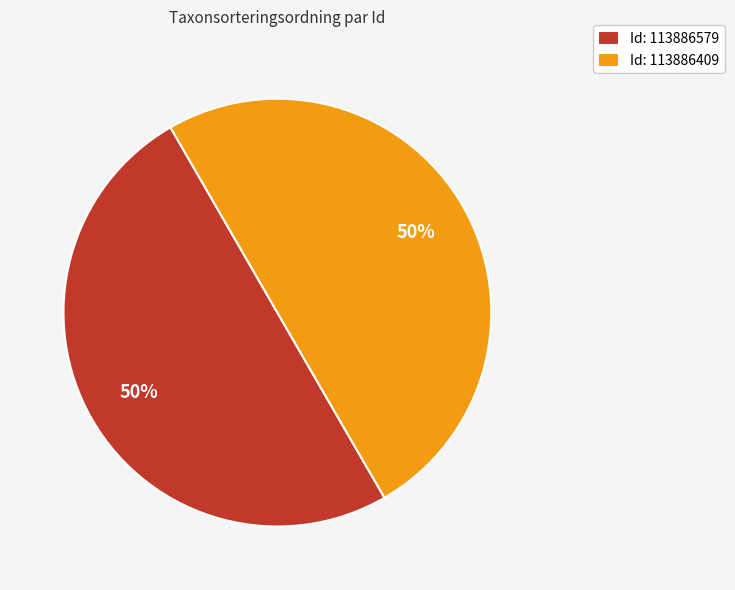

The Id: 113886579 slice represents 36% of the pie. True or false?

False